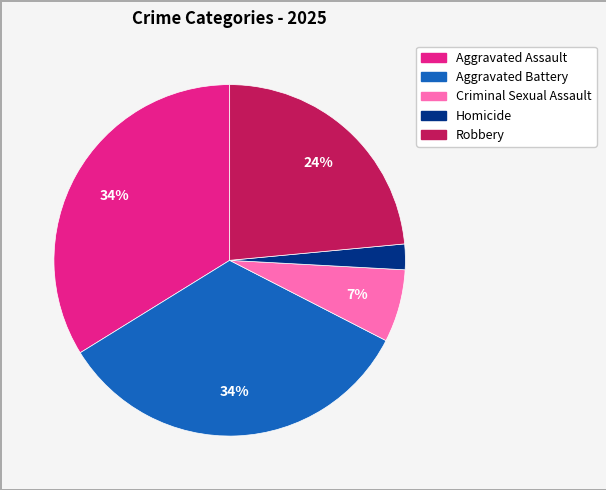

Which slice is the smallest?

Homicide